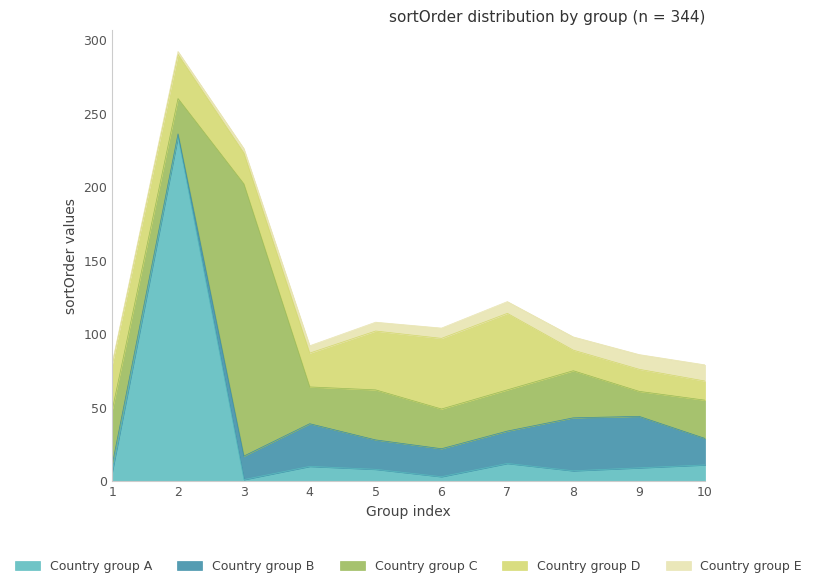

True or false: sortOrder_5 and sortOrder_4 intersect in this chart.

False